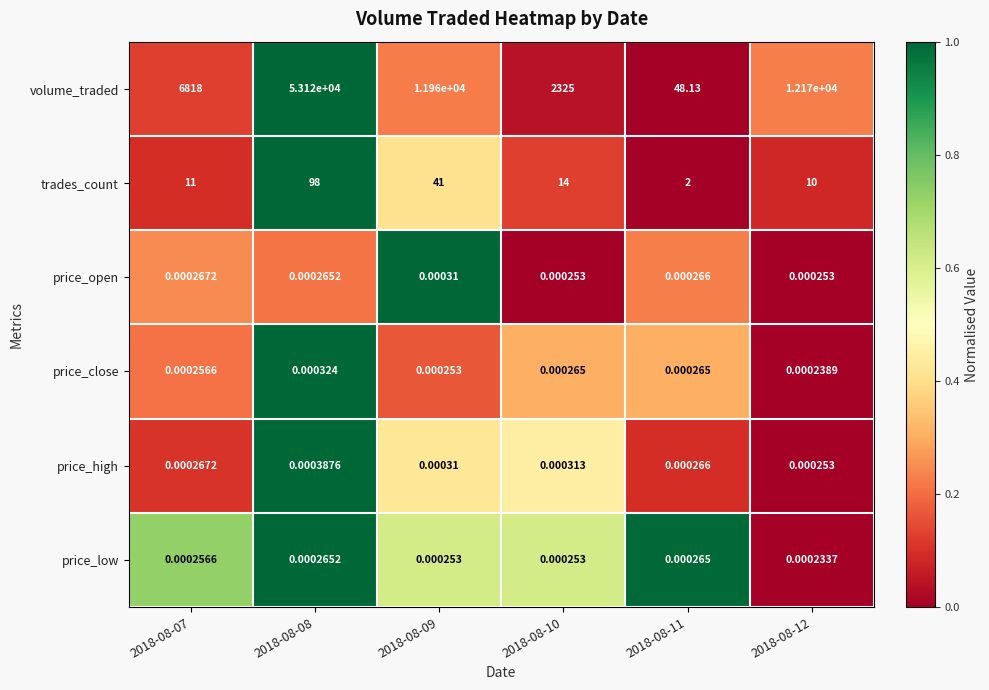

How many series are shown in this chart?

6